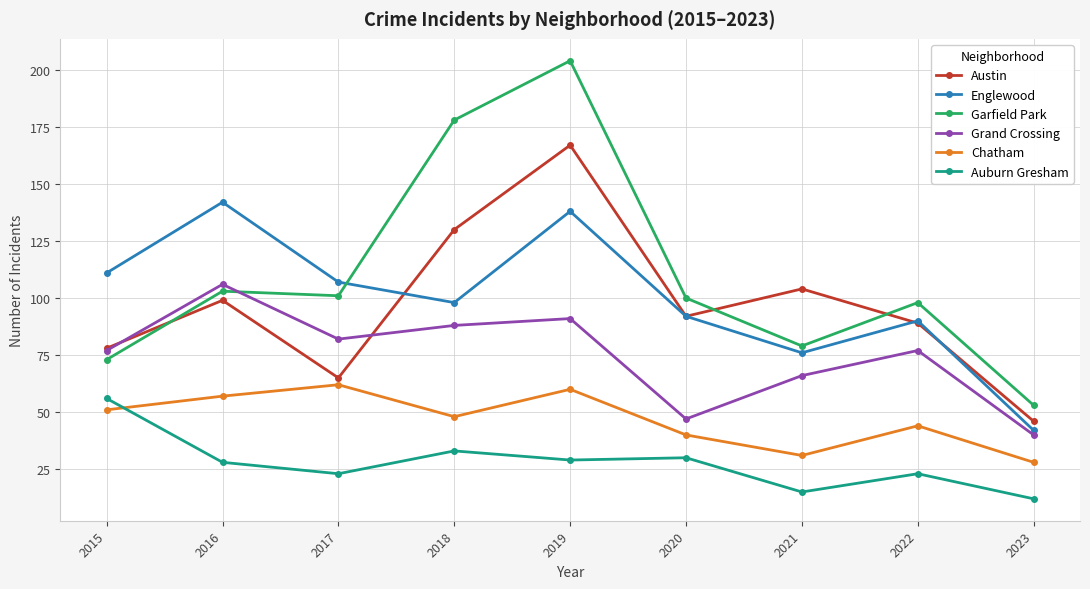

Reading right to left, list all the values displayed in this chart.

Austin: 46	89	104	92	167	130	65	99	78
Englewood: 42	90	76	92	138	98	107	142	111
Garfield Park: 53	98	79	100	204	178	101	103	73
Grand Crossing: 40	77	66	47	91	88	82	106	77
Chatham: 28	44	31	40	60	48	62	57	51
Auburn Gresham: 12	23	15	30	29	33	23	28	56